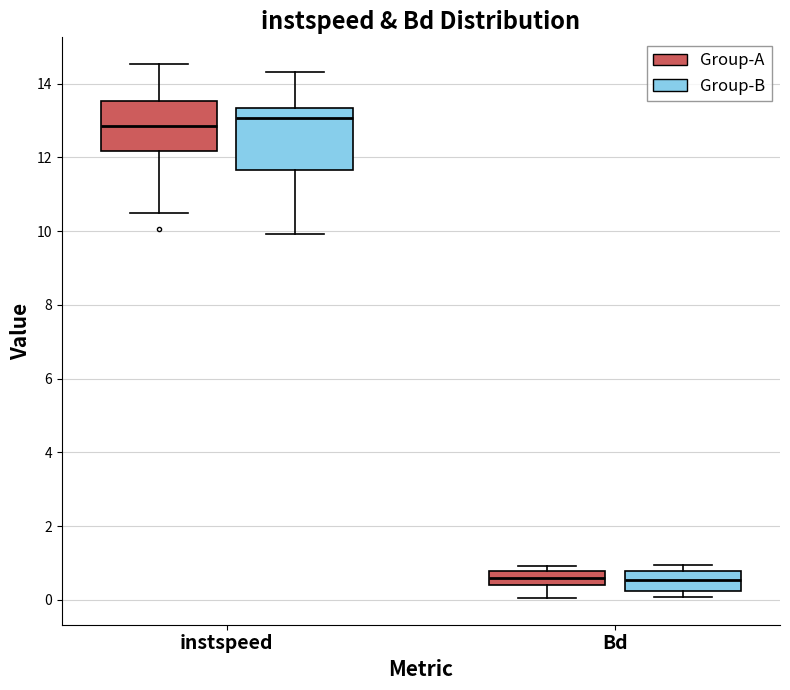

Reading left to right, read every box against the y-axis: the position of its median line, the range the box covers, and the ends of its whiskers. The values are not printed on the chart, so give them approximately, as read against the axis.

instspeed (Group-A): median 12.8, box 12.2 to 13.6, whiskers 10.4 to 14.6
instspeed (Group-B): median 13.0, box 11.6 to 13.4, whiskers 10.0 to 14.4
Bd (Group-A): median 0.6, box 0.4 to 0.8, whiskers 0.0 to 1.0
Bd (Group-B): median 0.6, box 0.2 to 0.8, whiskers 0.0 to 1.0